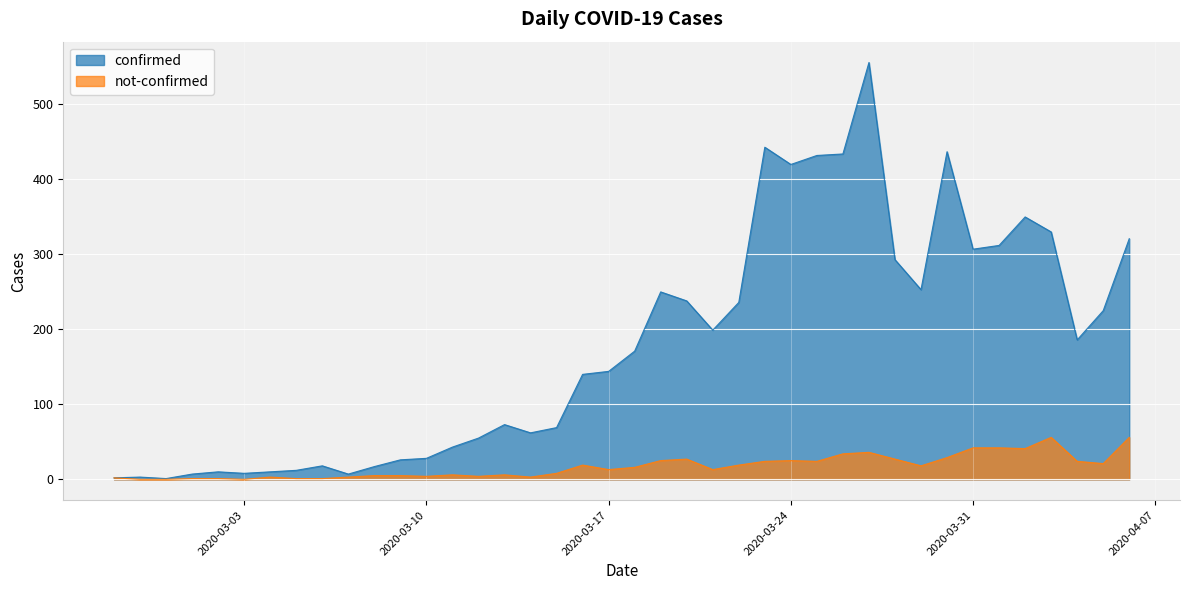

The value of confirmed at 2020-03-24 is 277. True or false?

False